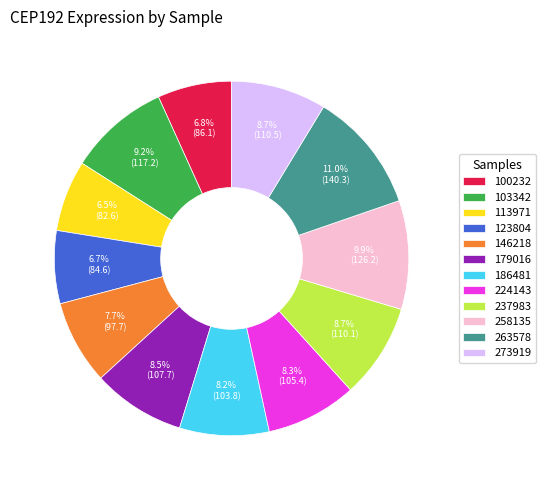

What percentage is the 103342 slice, to the nearest percent?

9%